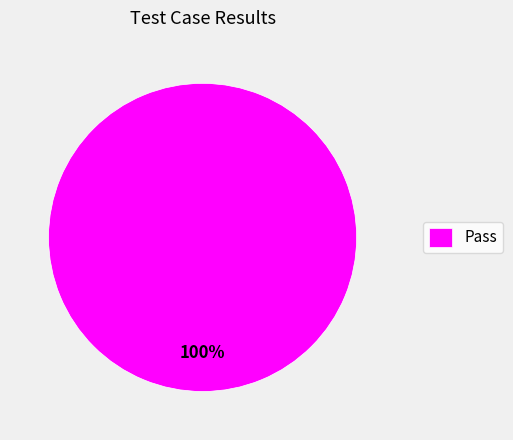

Is there a majority slice in this chart?

Yes